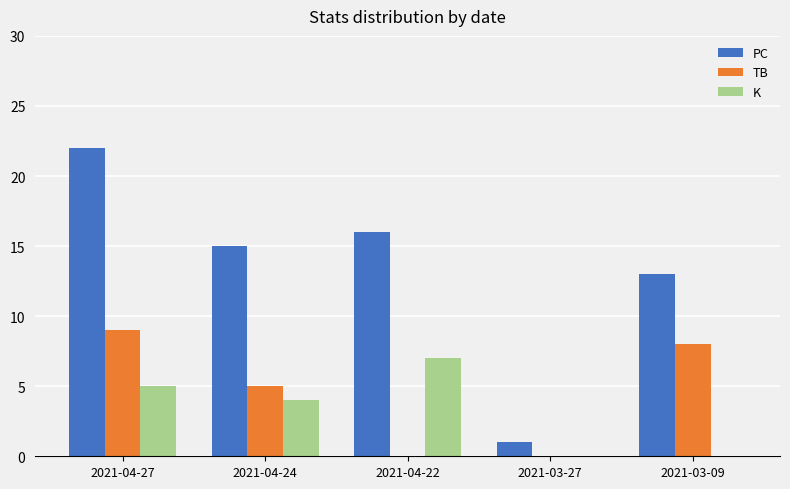

Which series has the largest total across all categories?

PC